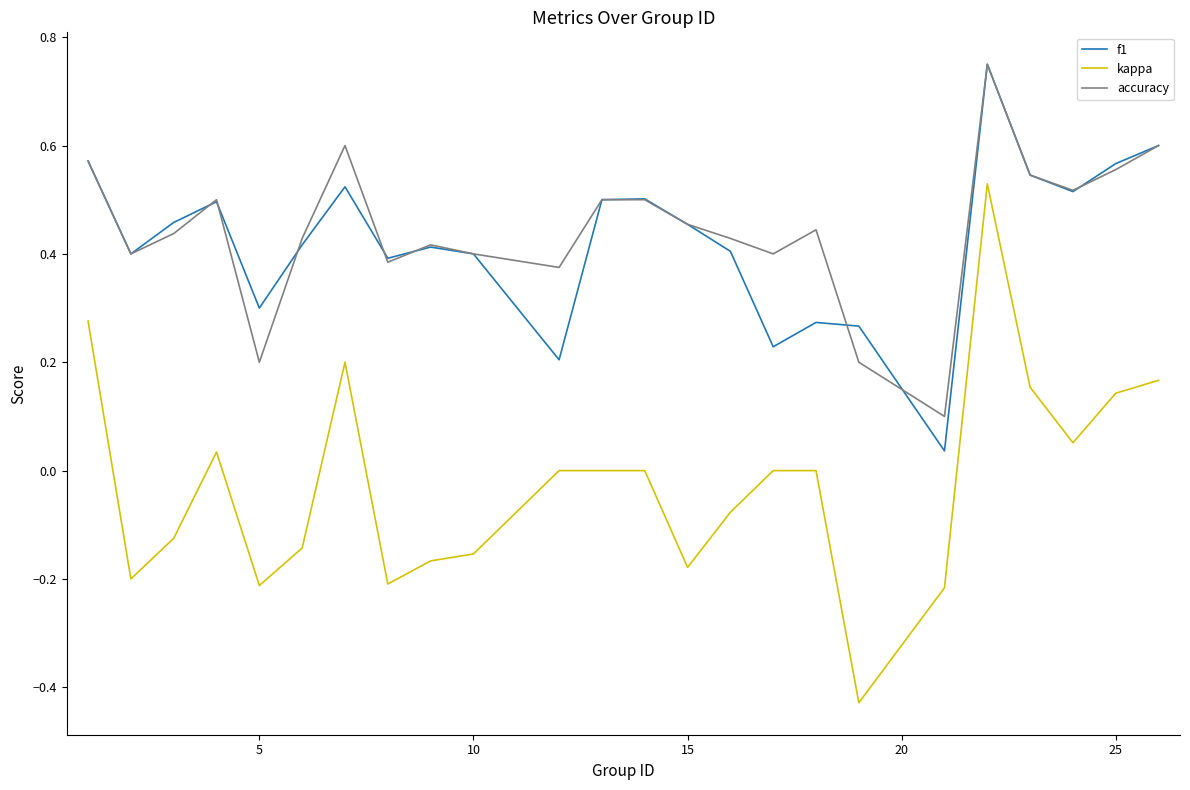

Which series has the widest spread of values?

kappa